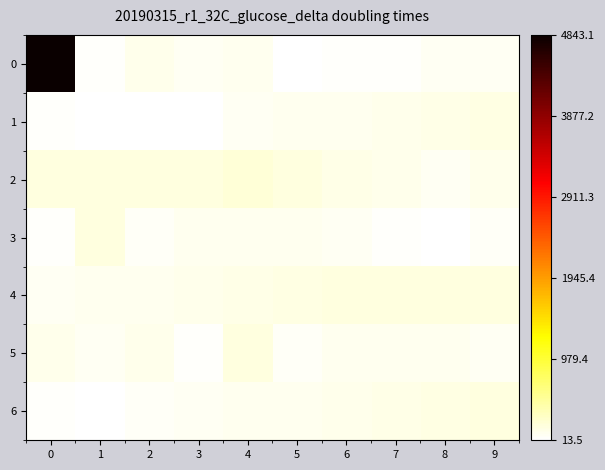

Reading left to right, list all the values displayed in this chart.

0: 0=4843140	1=39590	2=118230	3=88270	4=91830	5=13520	6=36320	7=41990	8=85550	9=82030
1: 0=40880	1=31220	2=29350	3=23520	4=77110	5=92880	6=95290	7=124680	8=126720	9=160070
2: 0=168450	1=174990	2=178460	3=168240	4=217470	5=177980	6=128420	7=119500	8=73320	9=119780
3: 0=45430	1=168630	2=69660	3=107750	4=96270	5=102050	6=78220	7=35960	8=15980	9=59110
4: 0=77110	1=92880	2=95290	3=124680	4=126720	5=160070	6=168450	7=174990	8=178460	9=168240
5: 0=119500	1=73320	2=119780	3=45430	4=168630	5=69660	6=107750	7=96270	8=102050	9=78220
6: 0=35960	1=15980	2=59110	3=77110	4=92880	5=95290	6=124680	7=126720	8=160070	9=168450